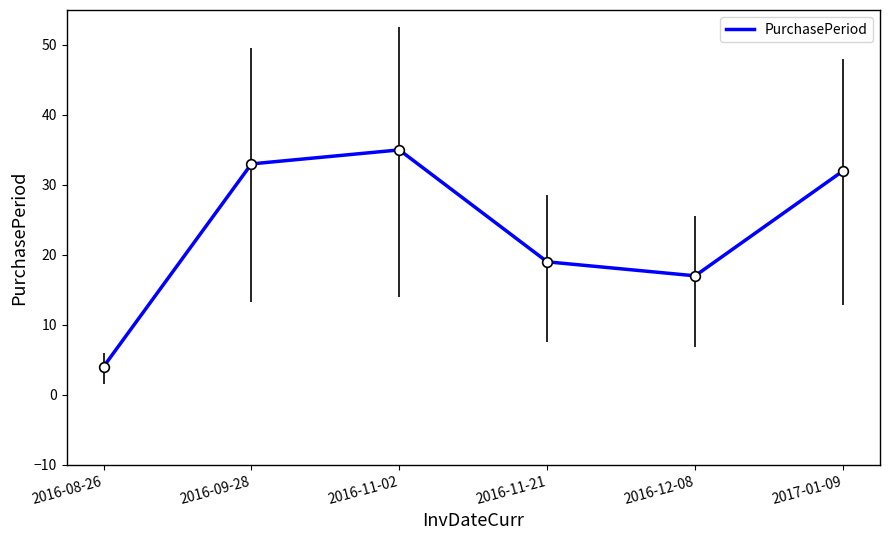

Rank the categories by value from lowest to highest.

2016-08-26, 2016-12-08, 2016-11-21, 2017-01-09, 2016-09-28, 2016-11-02